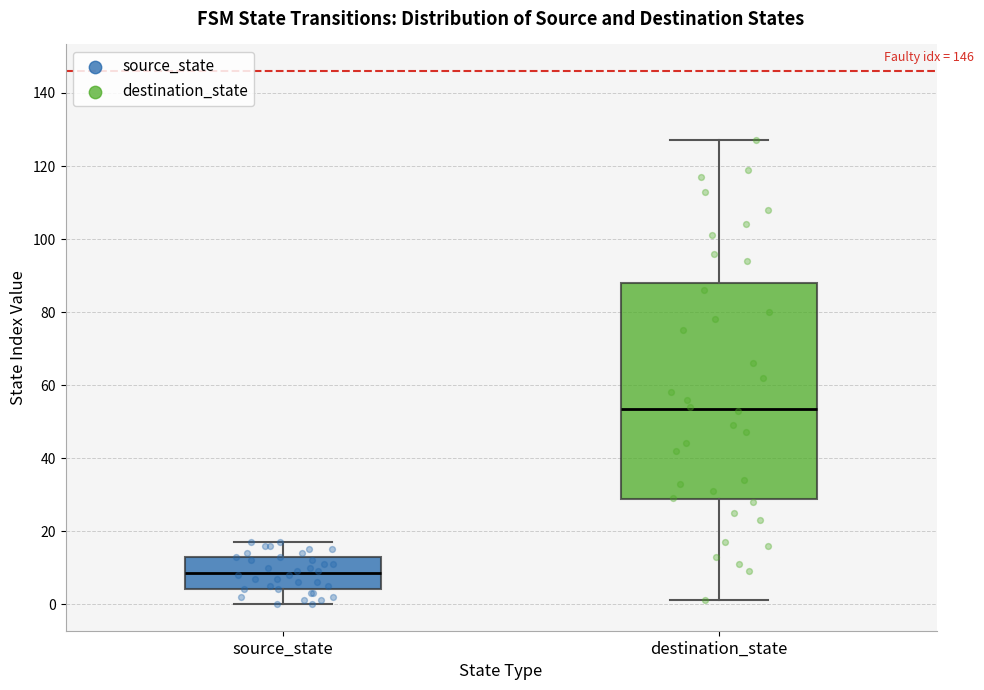

Reading left to right, read every box against the y-axis: the position of its median line, the range the box covers, and the ends of its whiskers. The values are not printed on the chart, so give them approximately, as read against the axis.

source_state: median 8, box 4 to 14, whiskers 0 to 18
destination_state: median 54, box 28 to 88, whiskers 2 to 128